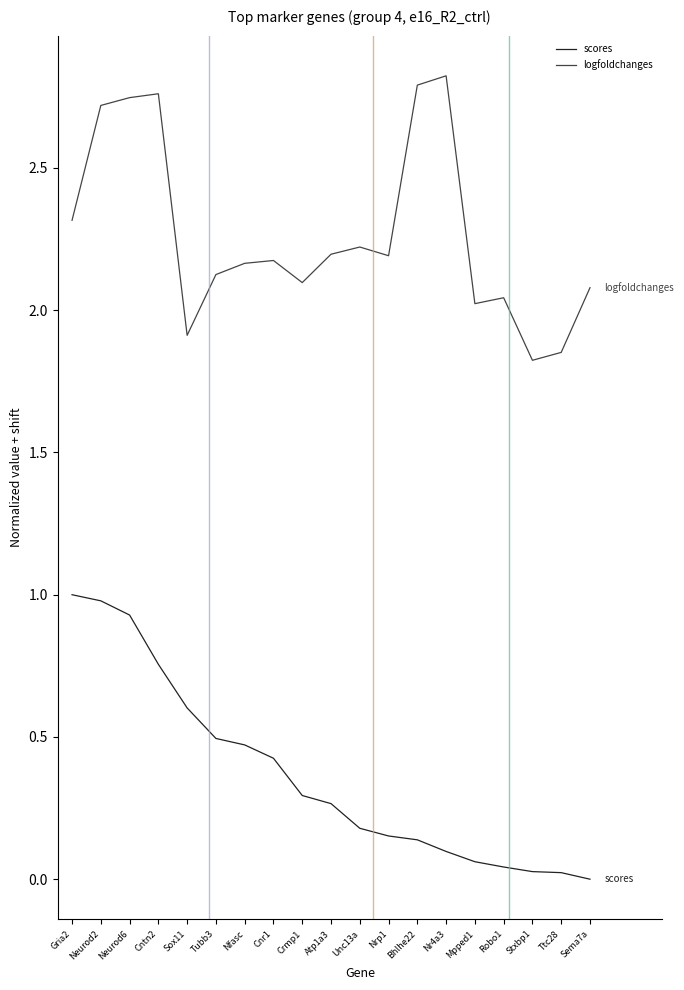

Which series has the largest total across all categories?

logfoldchanges